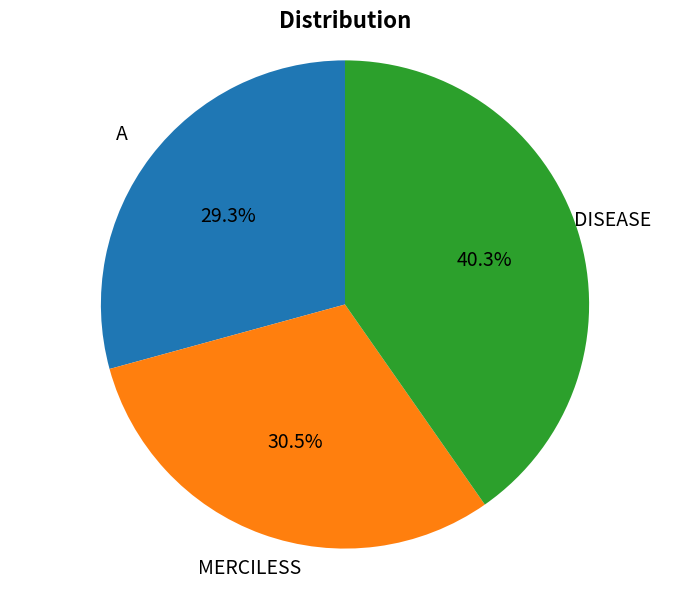

Does any single category account for the majority?

No